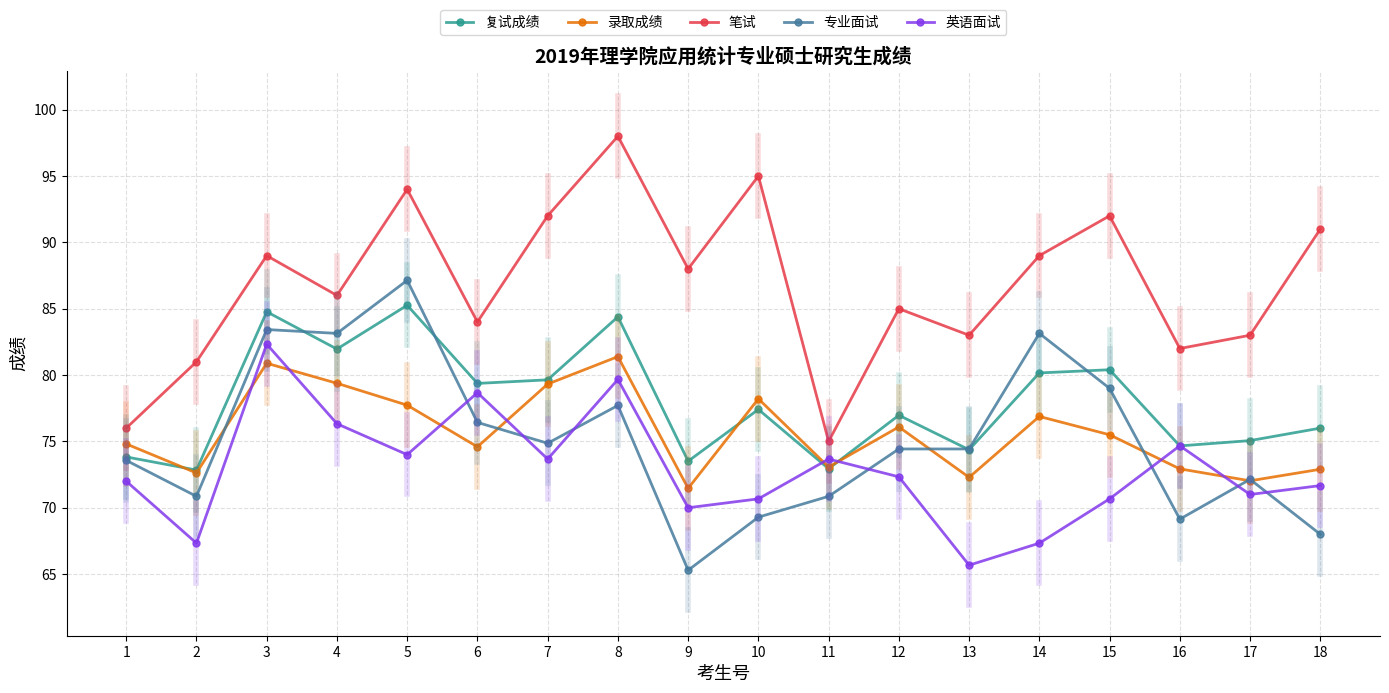

Is the value of 录取成绩 at 9 greater than the value of 英语面试 at 4?

No